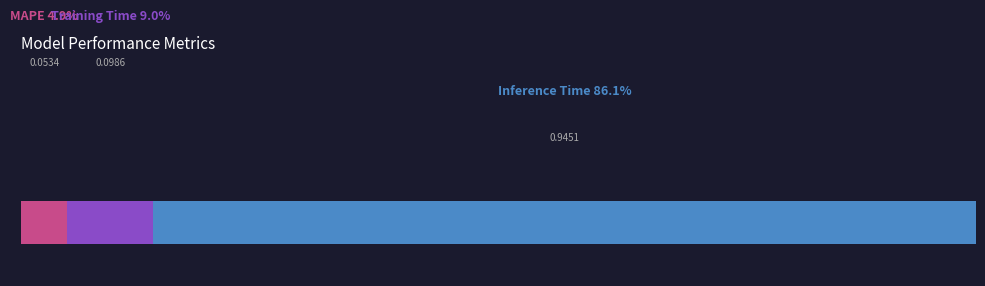

True or false: the data shows 1.3 at Inference Time.

False